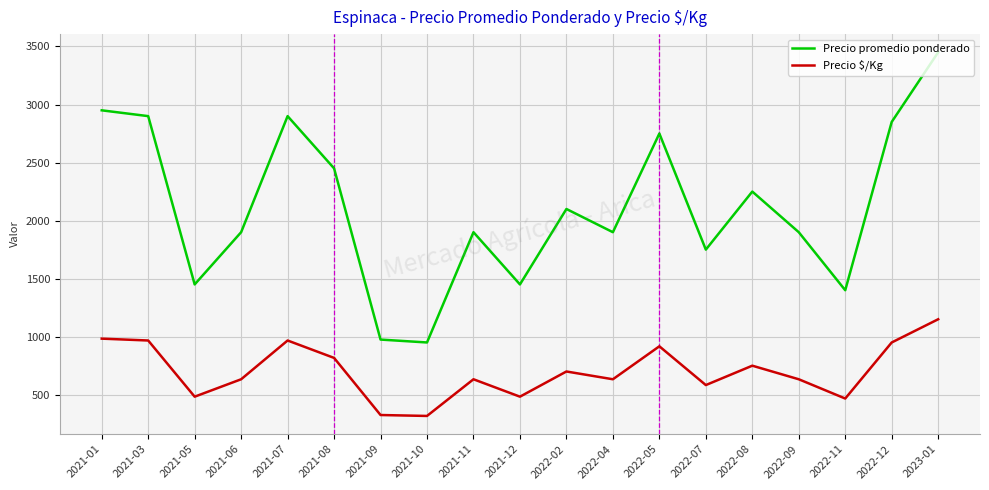

Which series has the largest total across all categories?

Precio promedio ponderado